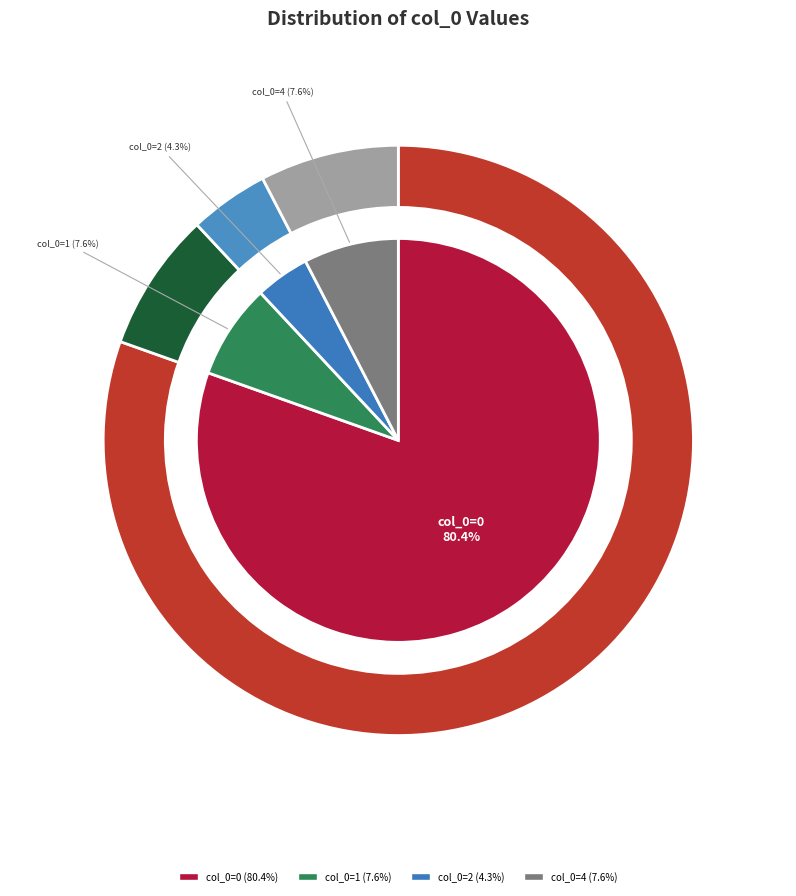

Is 2 the majority of the pie?

No